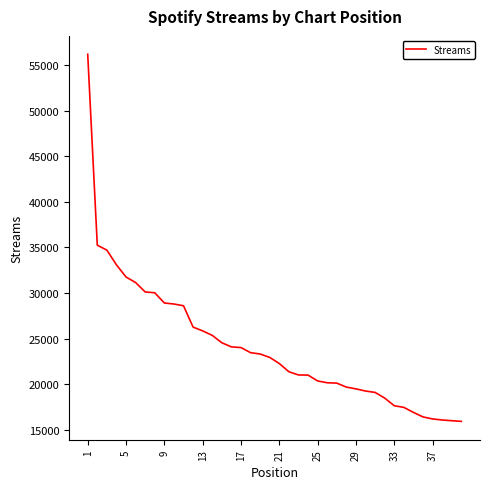

What is the maximum value shown in the chart?

56202